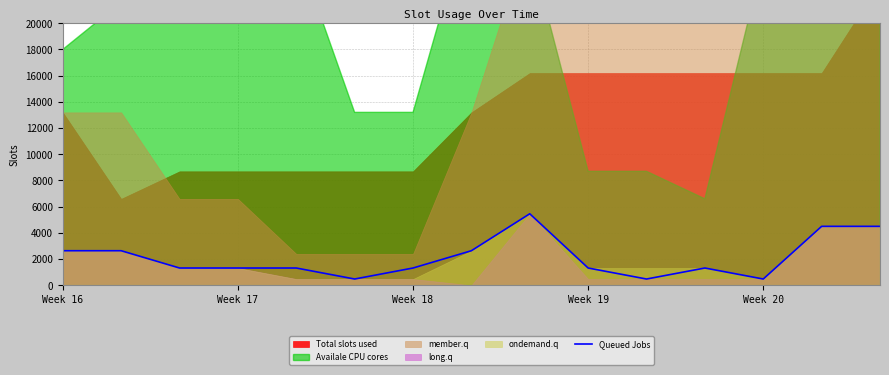

What is the average value?

2116